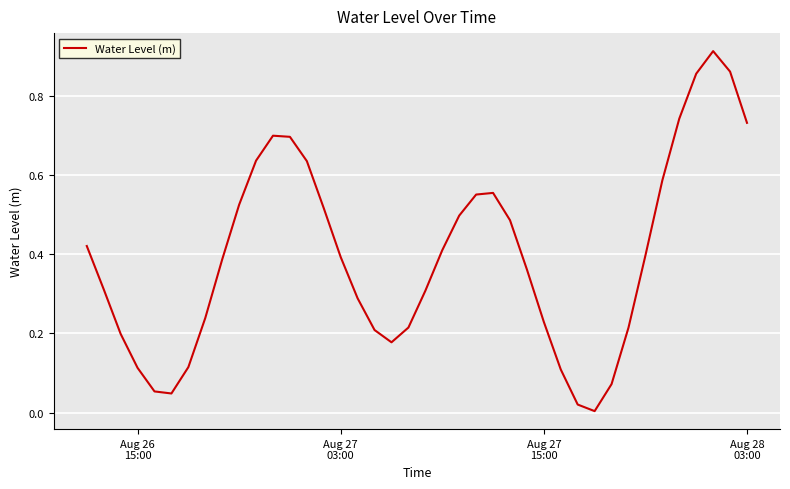

What is the value of the 11th point from the left?

0.6